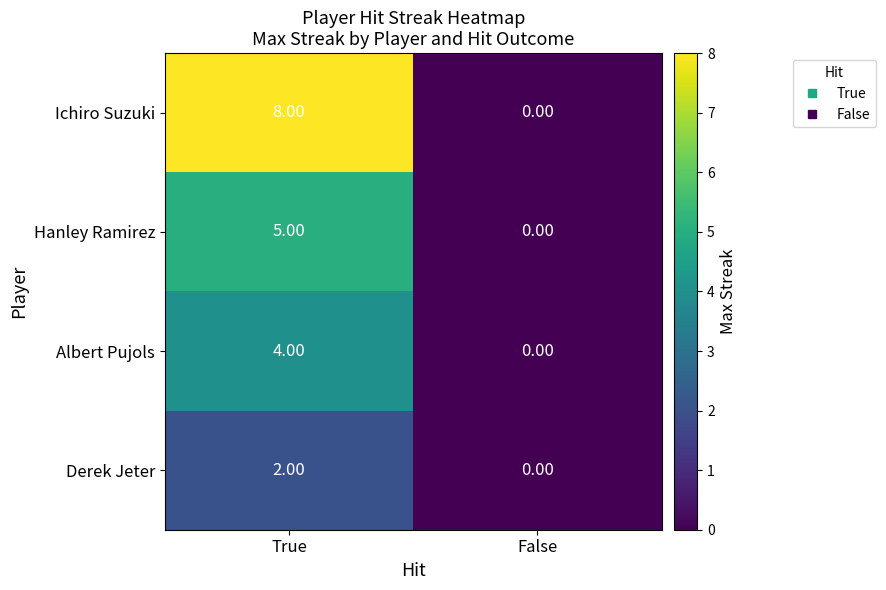

What is the sum of all Ichiro Suzuki values?

8